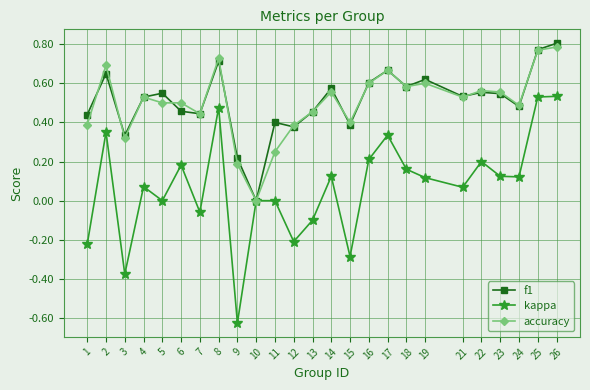

At which category is the sum across all series the highest?

26